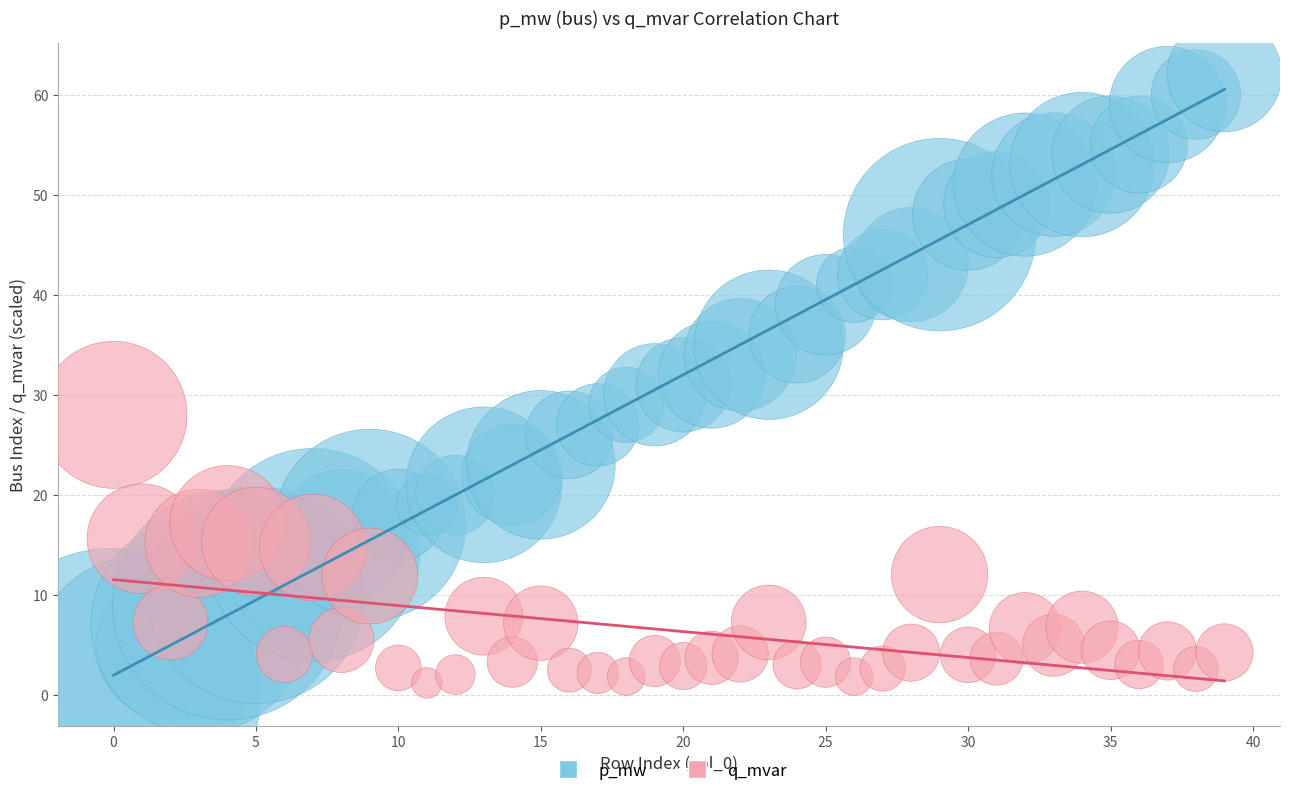

Across all data points, what is the range of Y values (max minus min)?

62.0